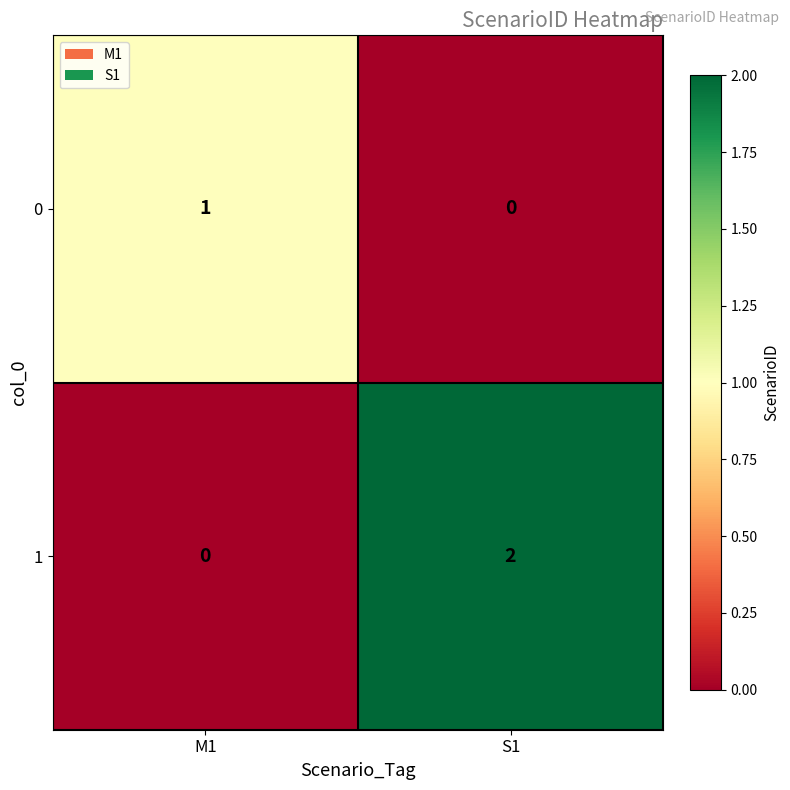

Rank the series by their maximum value, from lowest to highest.

0, 1